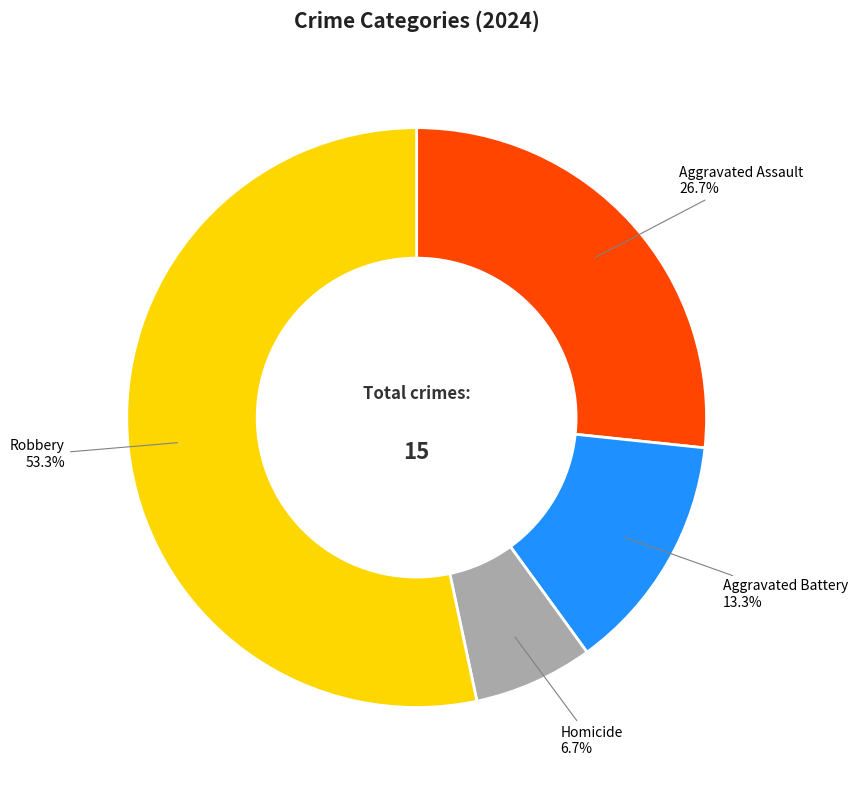

Rank the categories by value from lowest to highest.

Homicide, Aggravated Battery, Aggravated Assault, Robbery